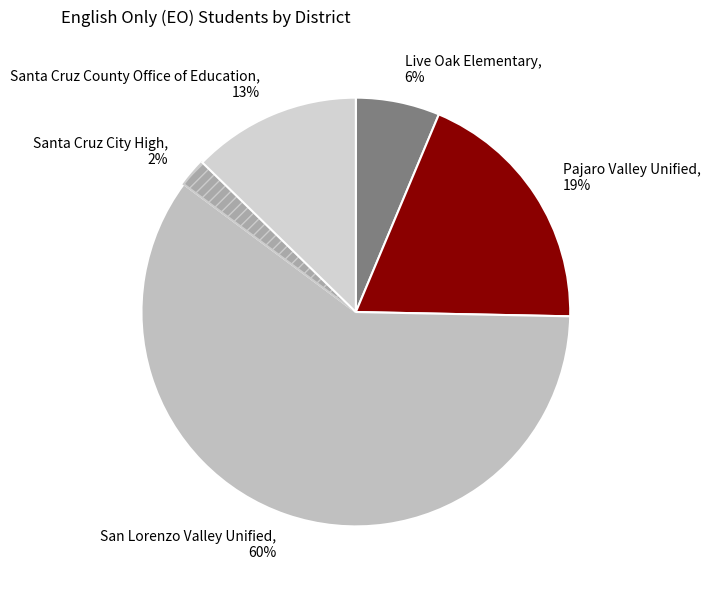

What percentage is the Pajaro Valley Unified slice, to the nearest percent?

19%